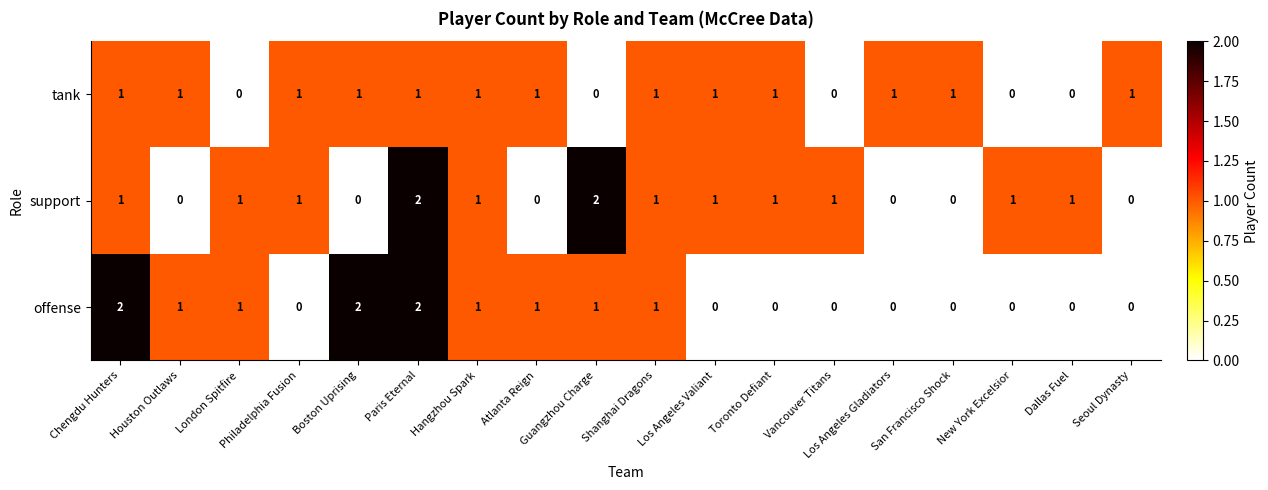

True or false: support has a value of 1 at Hangzhou Spark.

True